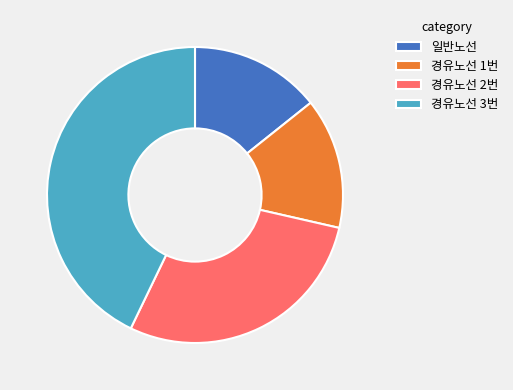

What is the largest slice in the pie chart?

경유노선 3번